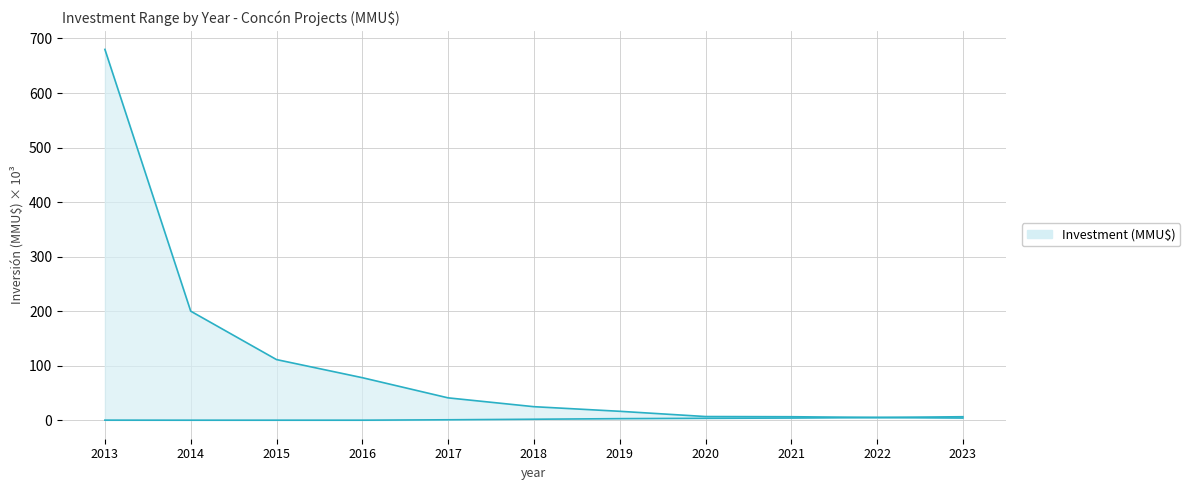

Where does the lower series first go above 1?

2018